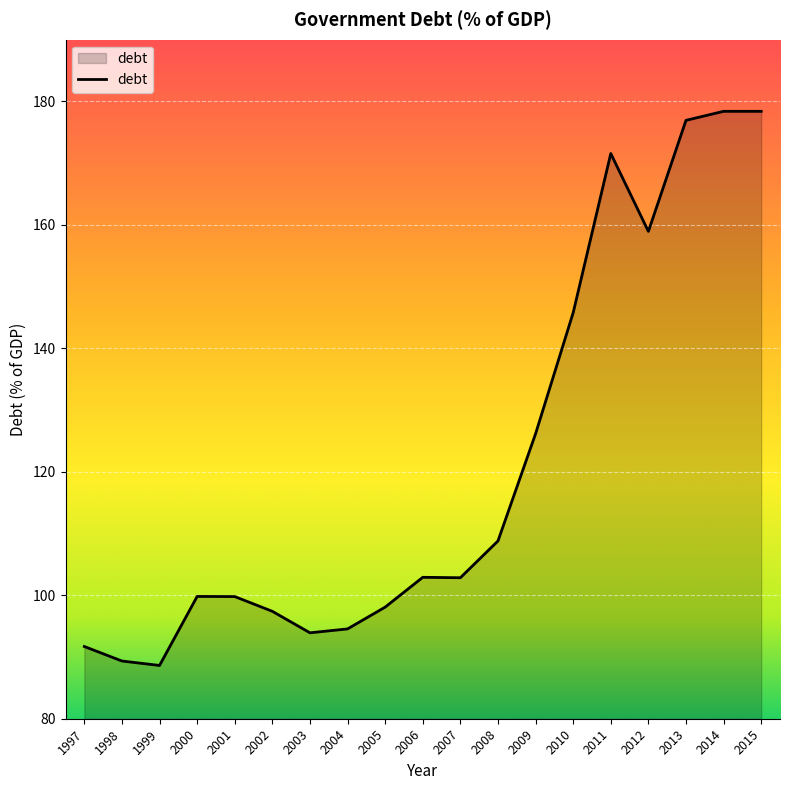

What is the smallest value displayed?

88.6